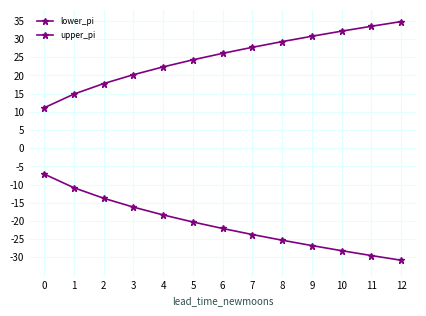

How many lines are shown in the chart?

2